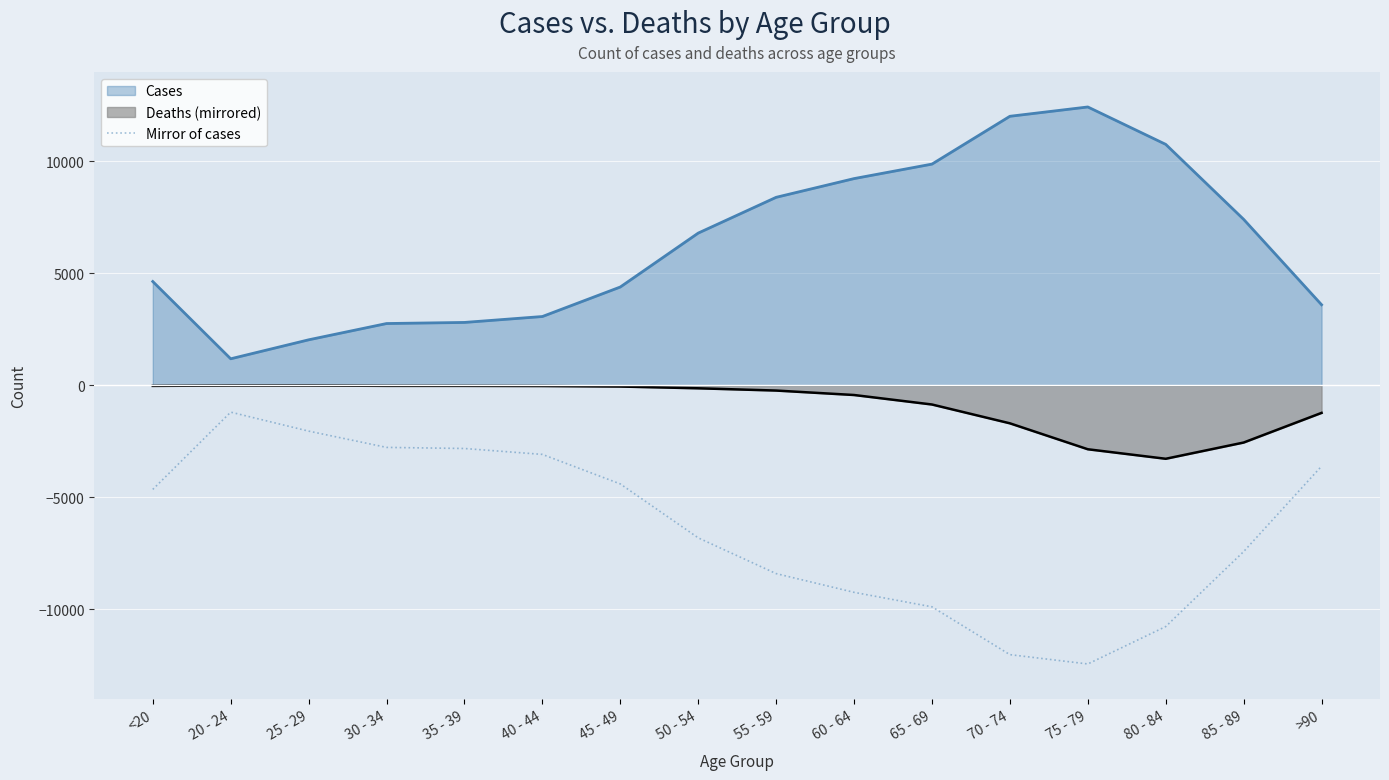

Which label corresponds to the smallest value in the chart?

75 - 79